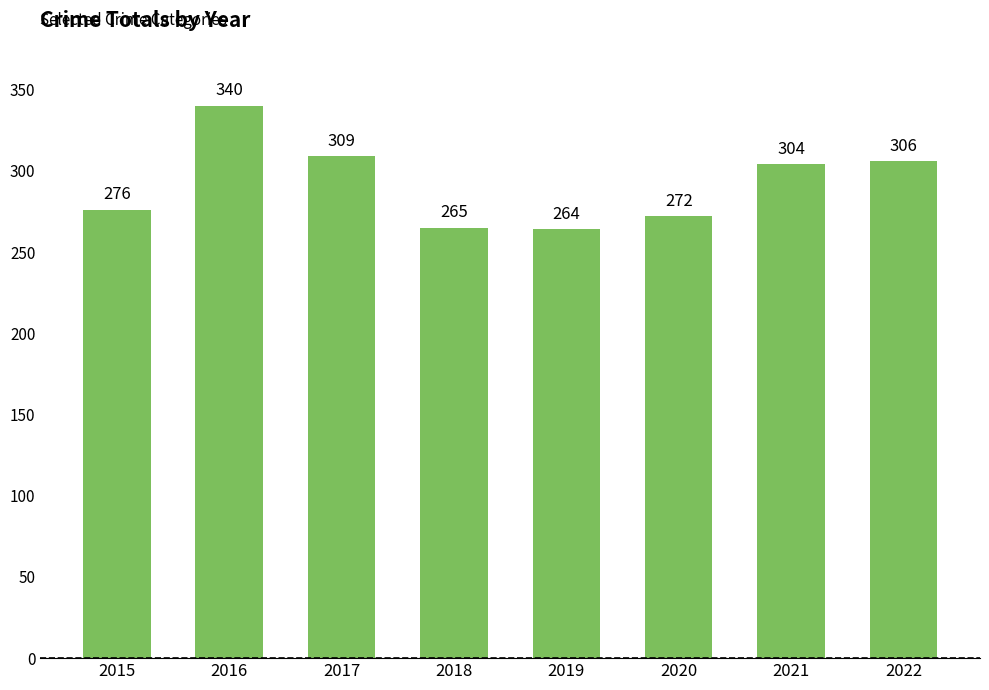

What is the sum of the values at 2021 and 2020?

576